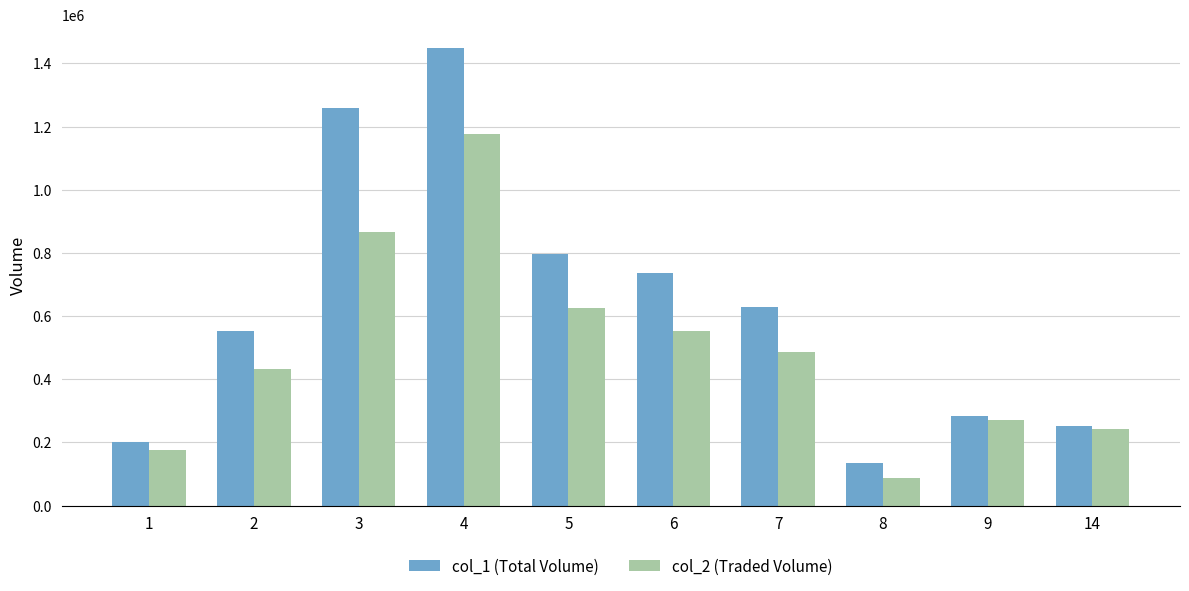

What is the average value of the col_1 (Total Volume) series?

629200